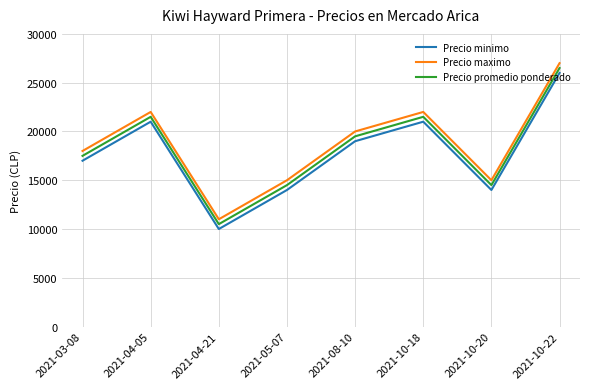

How many values in the Precio promedio ponderado series are below 19500?

4